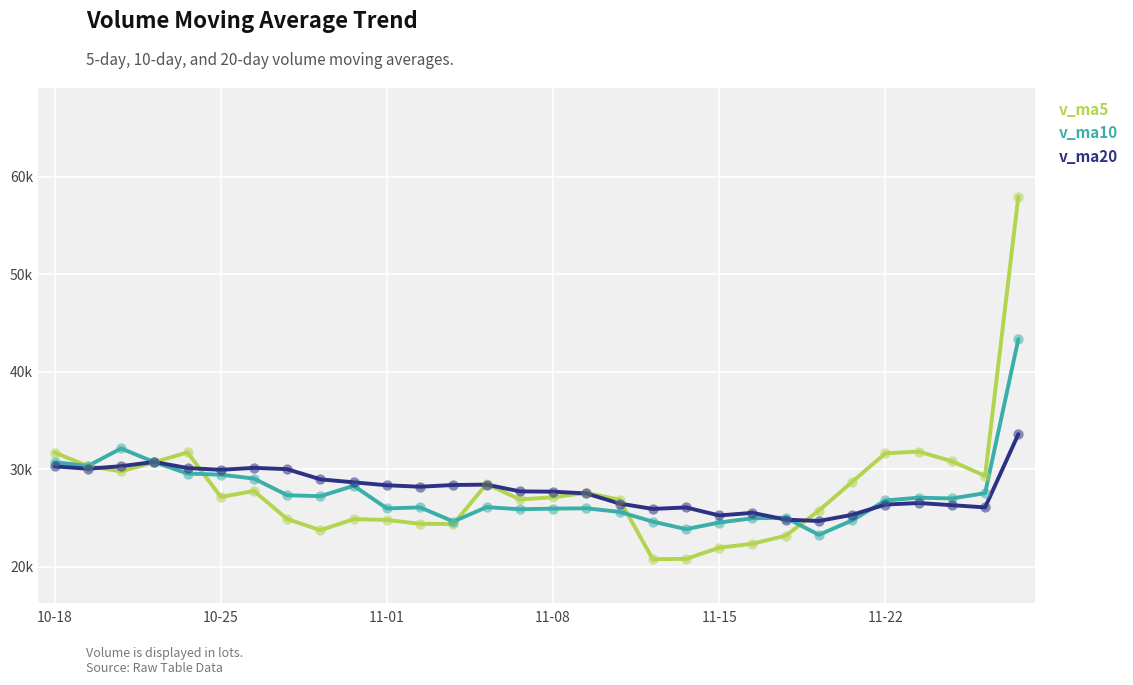

At how many categories does at least one series exceed 22881?

30